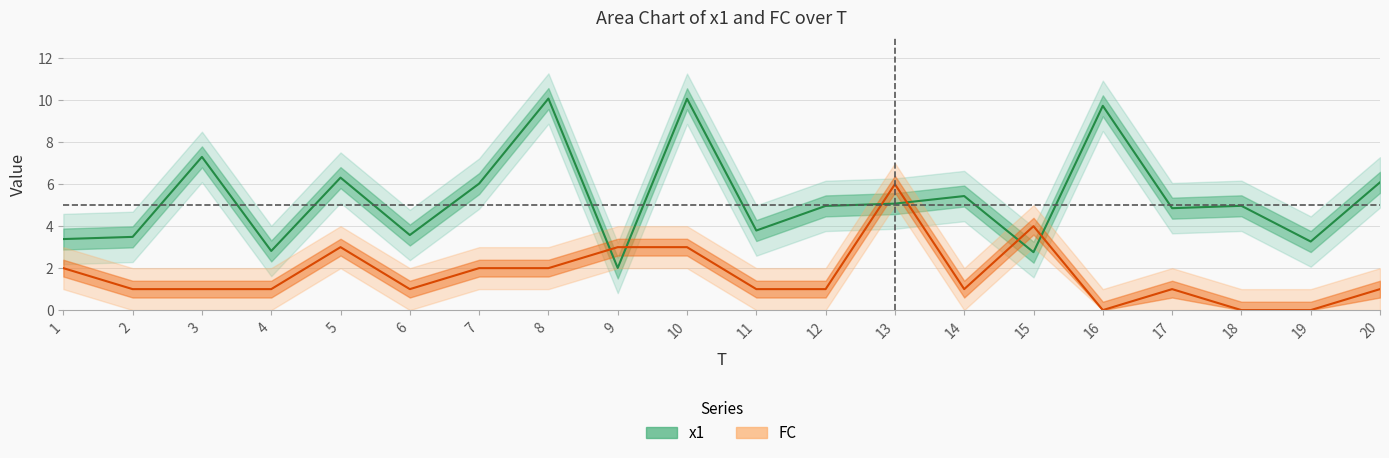

True or false: FC has a value of 0.3 at 2.

False